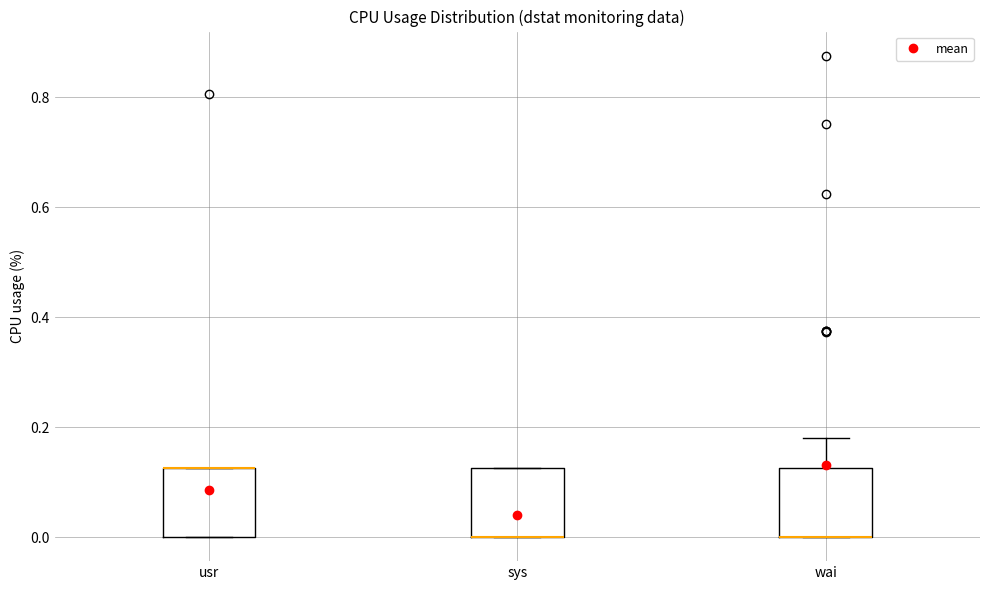

Reading left to right, read every box against the y-axis: the position of its median line, the range the box covers, and the ends of its whiskers. The values are not printed on the chart, so give them approximately, as read against the axis.

usr: median 0.12 (drawn on the box's upper edge), box 0.00 to 0.12, whiskers 0.00 to 0.12
sys: median 0.00 (drawn on the box's lower edge), box 0.00 to 0.12, whiskers 0.00 to 0.12
wai: median 0.00 (drawn on the box's lower edge), box 0.00 to 0.12, whiskers 0.00 to 0.18